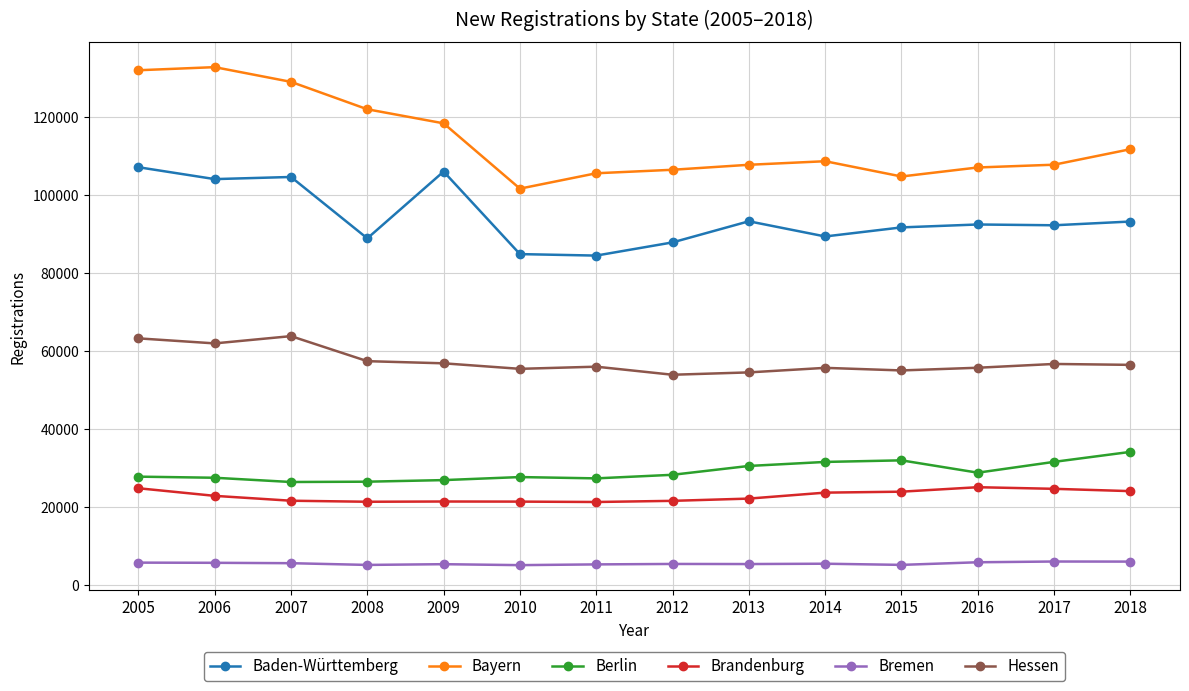

Where is the first local maximum for Hessen?

2007